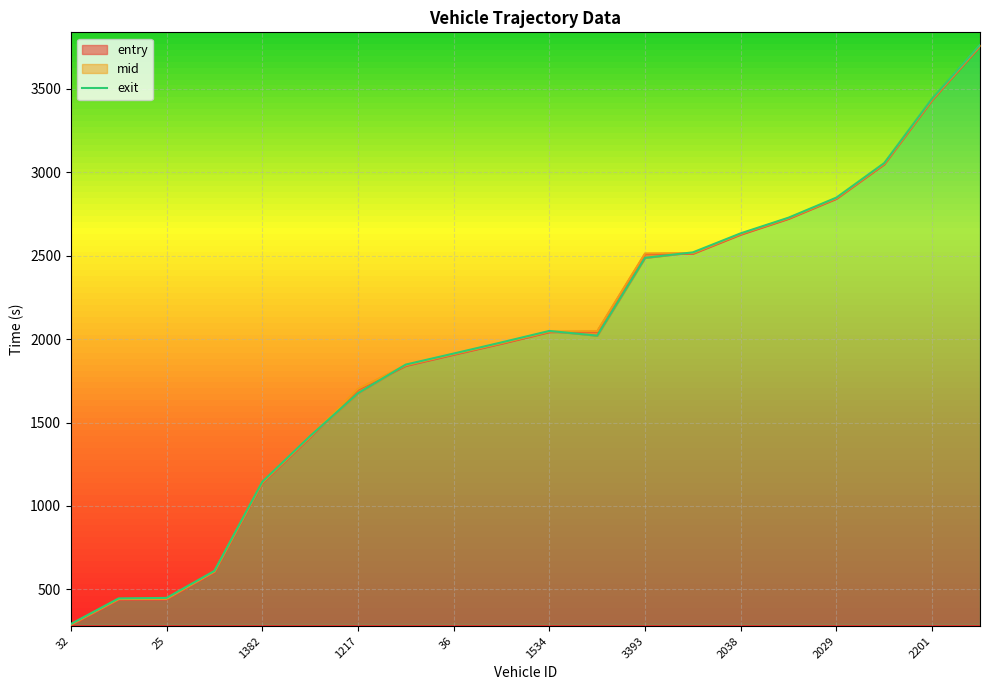

The value of exit at 1218 is 1980.2. True or false?

True